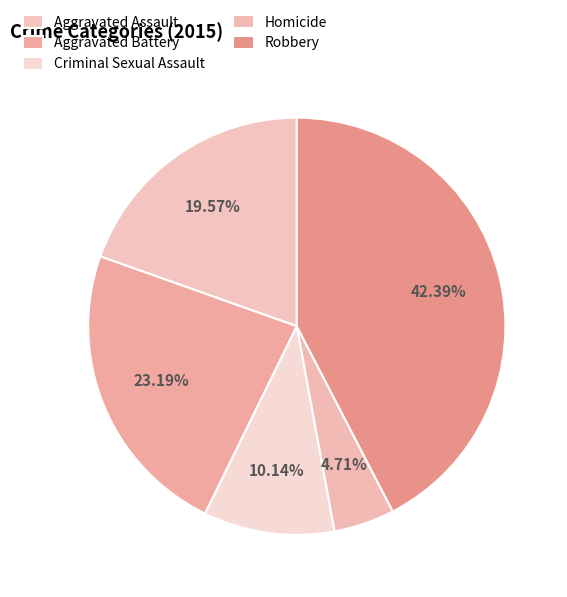

What percentage is the Criminal Sexual Assault slice, to the nearest percent?

10%